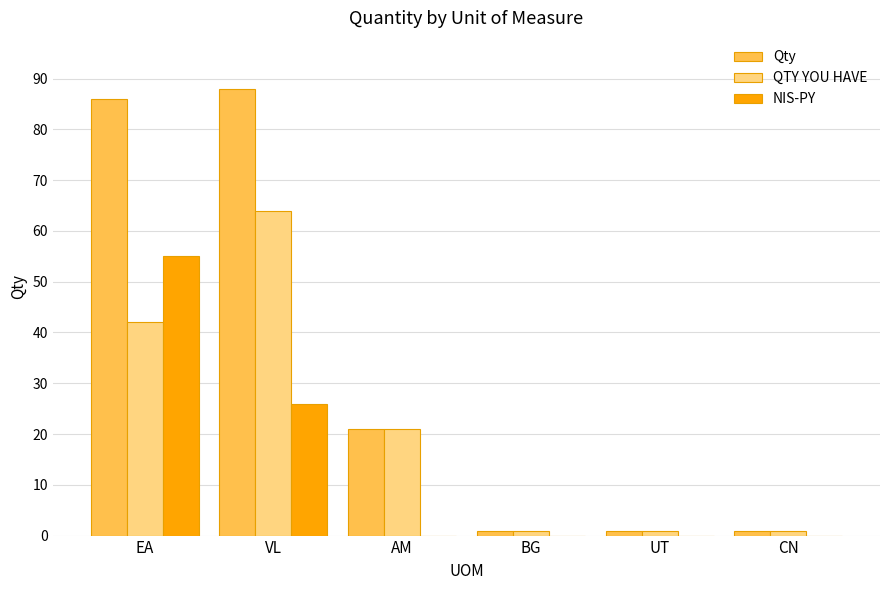

At which category is the sum across all series the highest?

EA